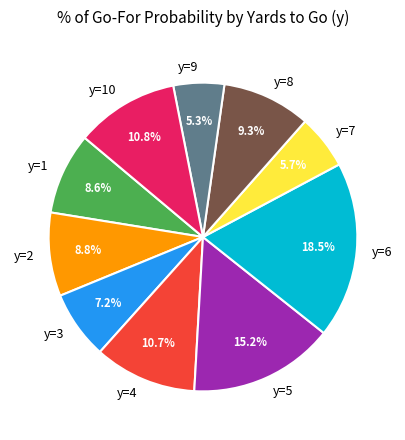

Combined, do y=4 and y=9 account for over 50%?

No